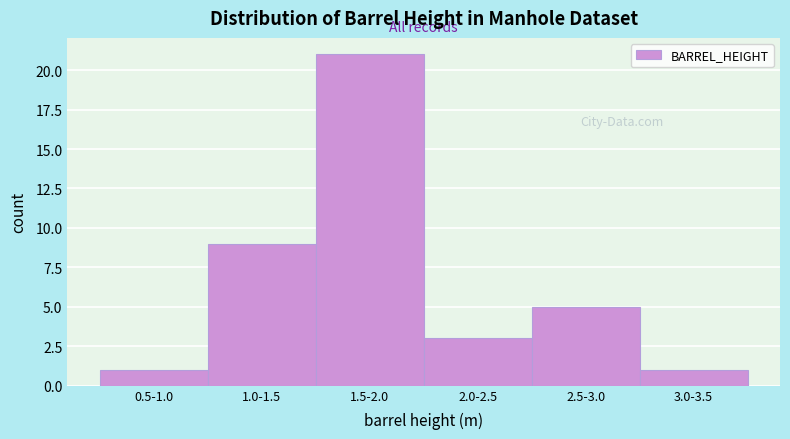

Reading left to right, transcribe all the data shown in this chart.

0.5-1.0=1	1.0-1.5=9	1.5-2.0=21	2.0-2.5=3	2.5-3.0=5	3.0-3.5=1